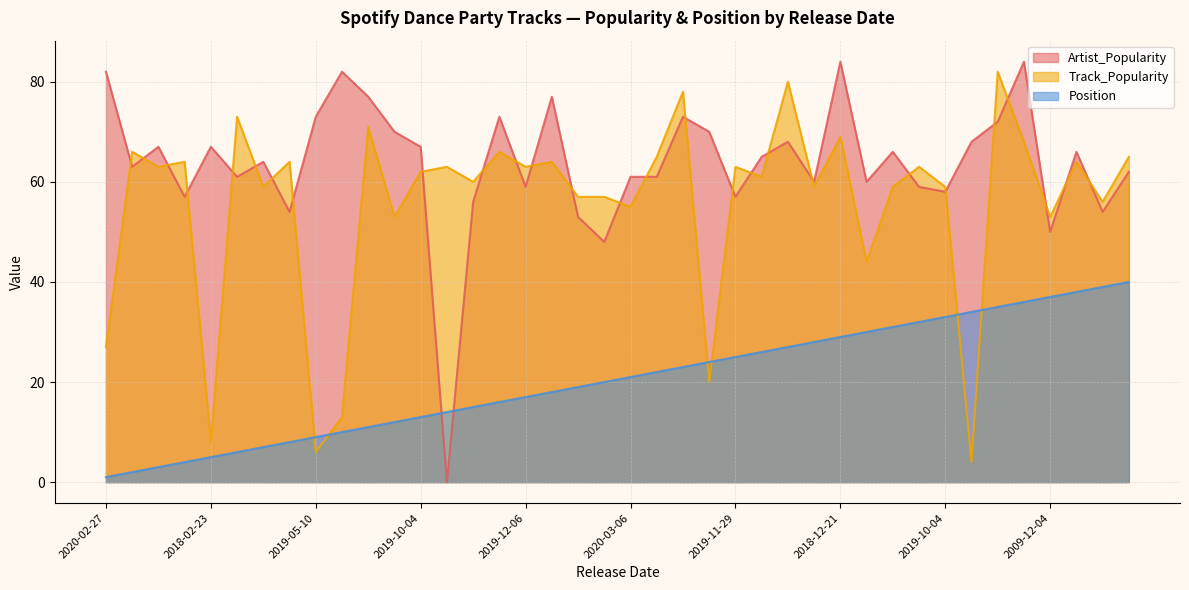

At which category does Artist_Popularity reach its first local peak?

2020-04-17